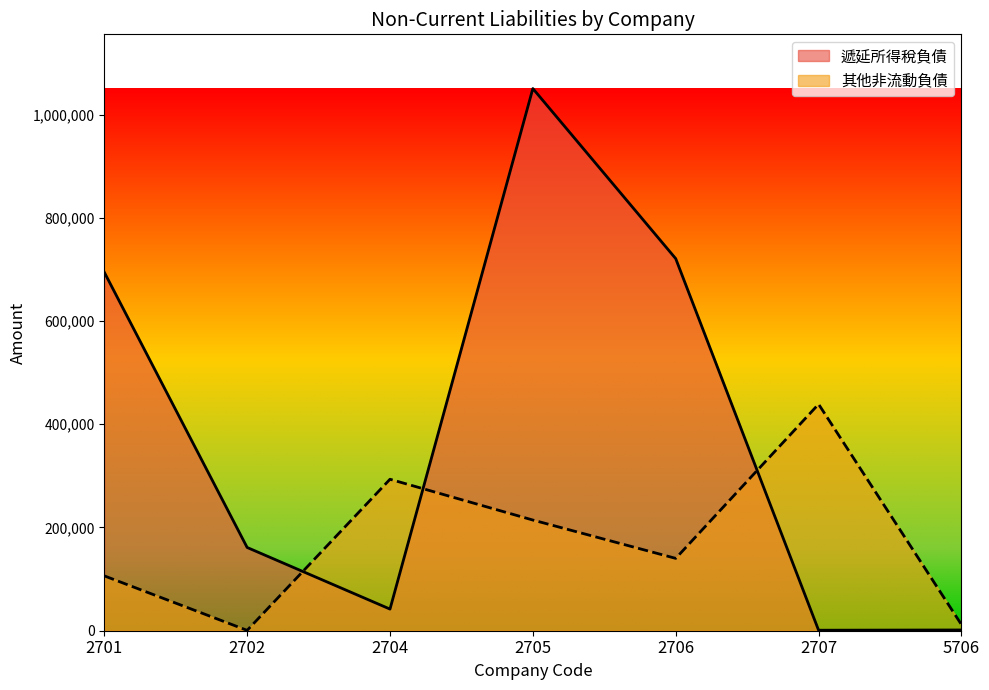

Which series has the largest total across all categories?

遞延所得稅負債